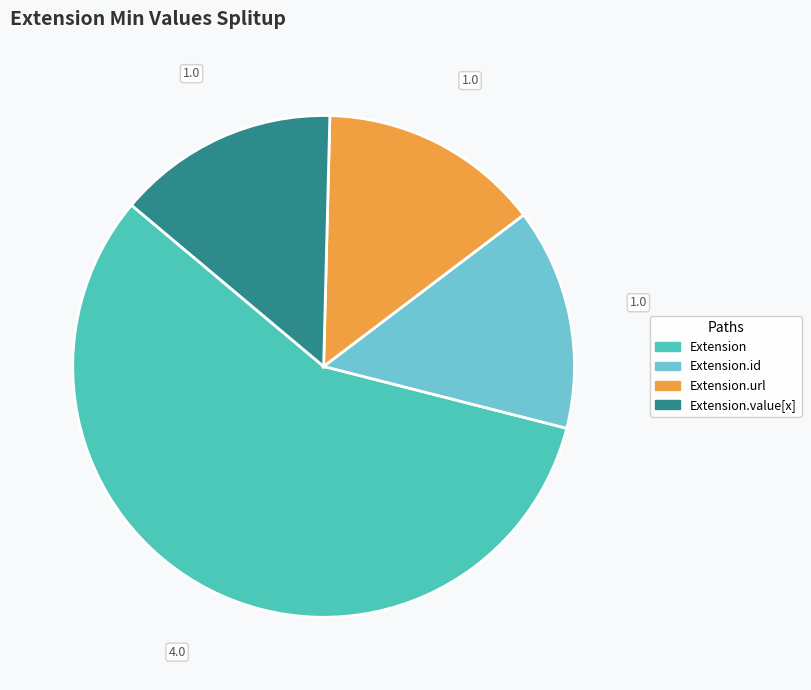

How many segments does this pie chart have?

4